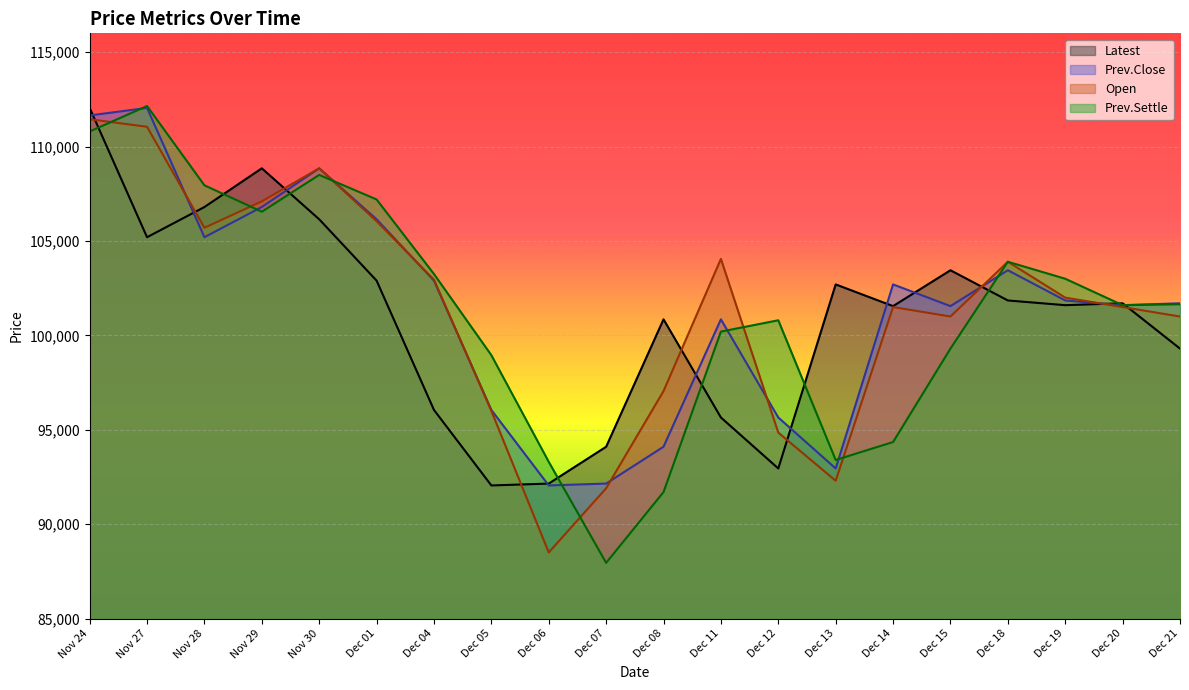

At Dec 05, list the series in order from largest to smallest.

Prev.Settle, Prev.Close, Open, Latest